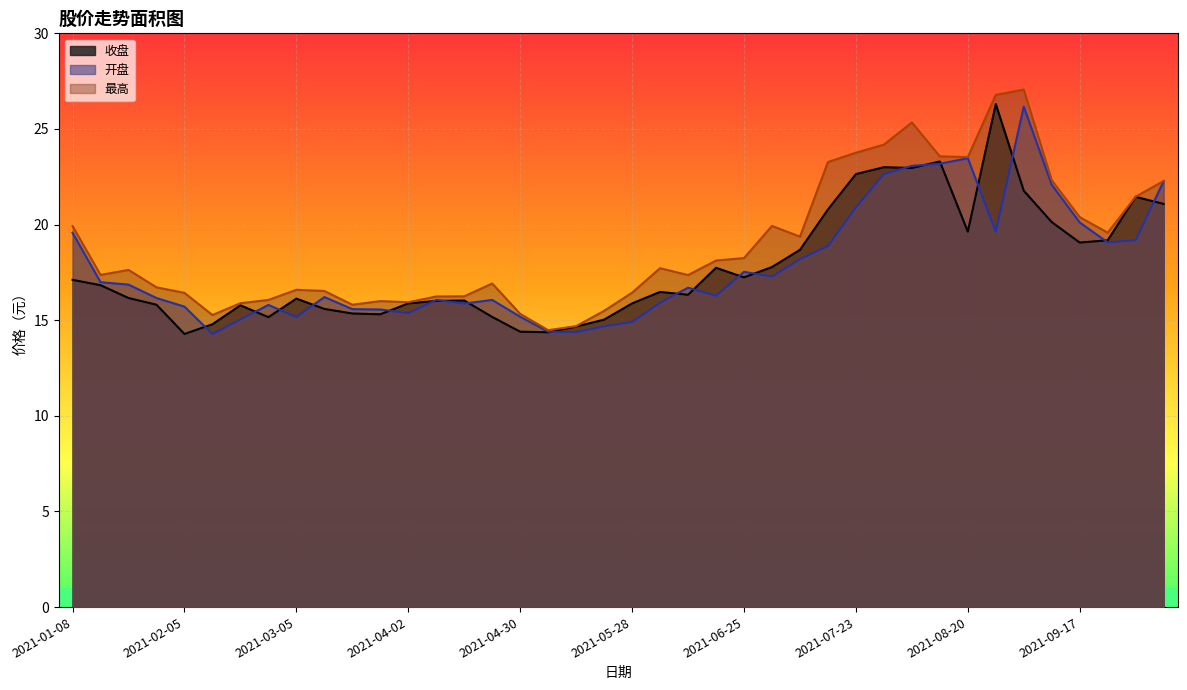

True or false: 收盘 and 最高 intersect in this chart.

False